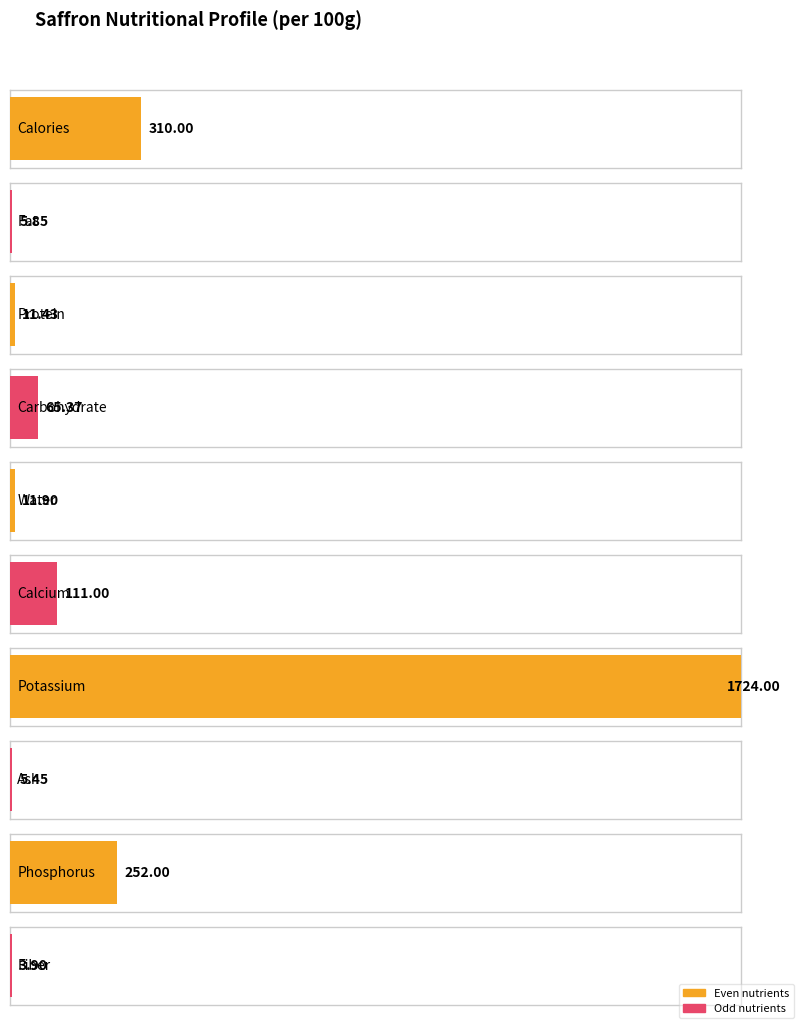

What is the change in value from Carbohydrate to Fiber?

-61.5